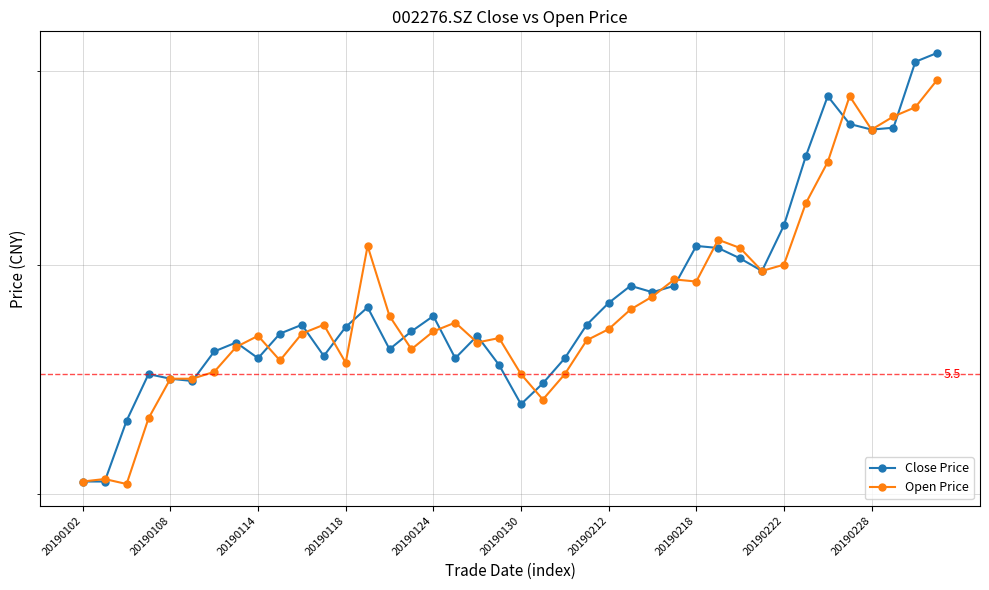

How many times do Open Price and Close Price cross each other?

17